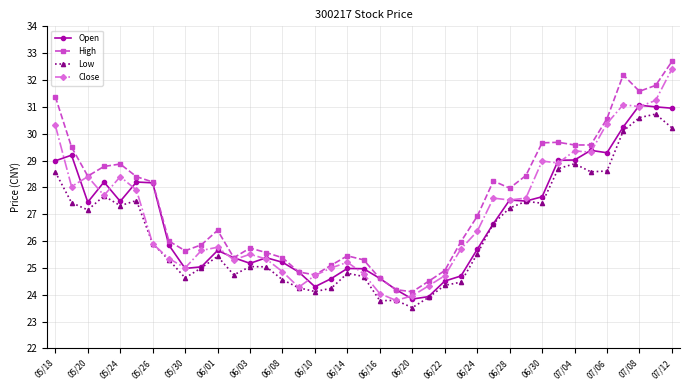

True or false: Close has more than 2 interior local peaks.

True